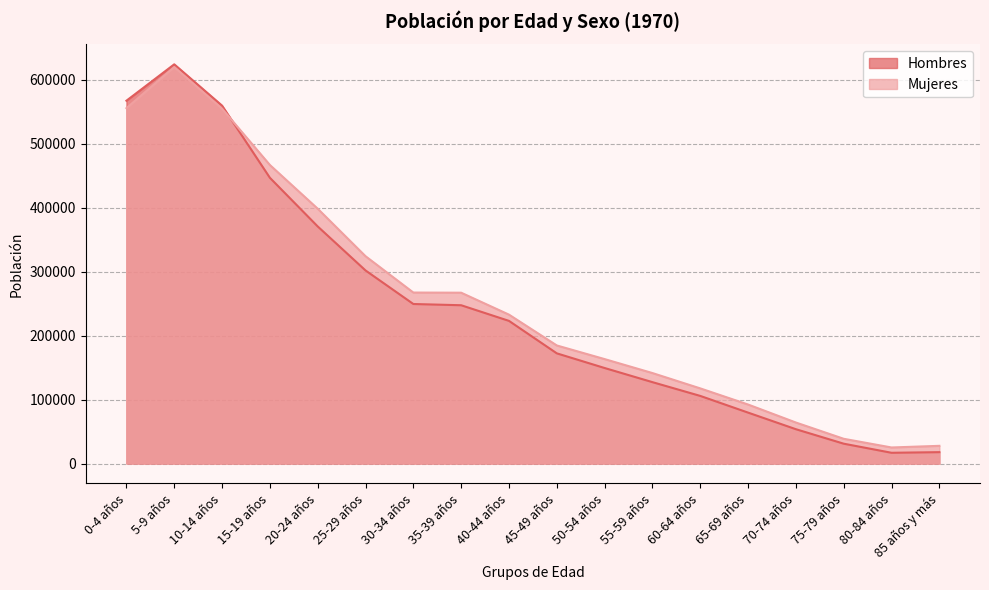

What are all the series names shown in the legend?

Hombres, Mujeres